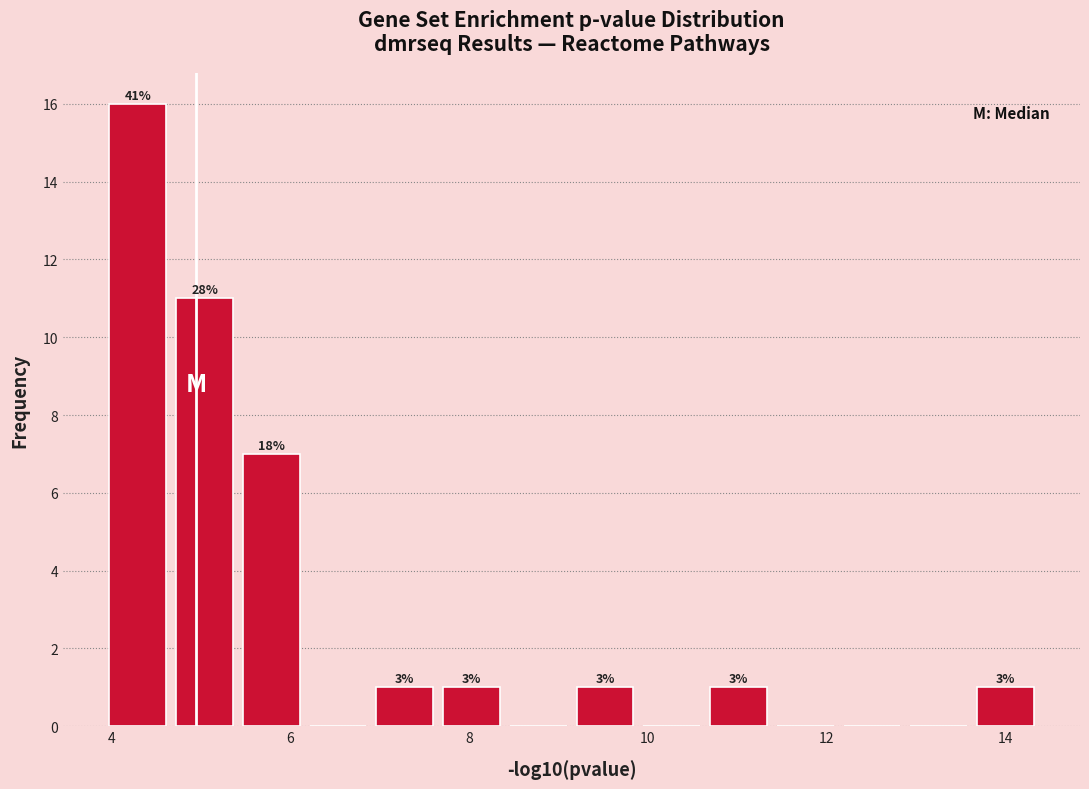

Around what value on the x-axis is the tallest bar? Give the approximate position of its centre, as read against the axis.

4.2